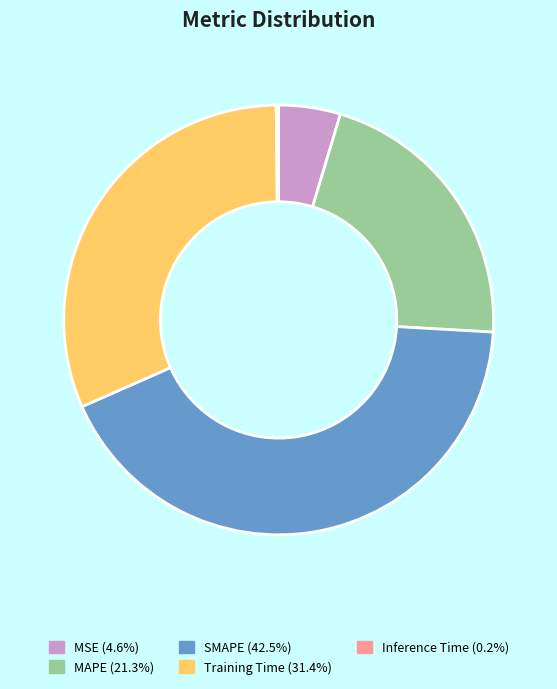

Does any single category account for the majority?

No